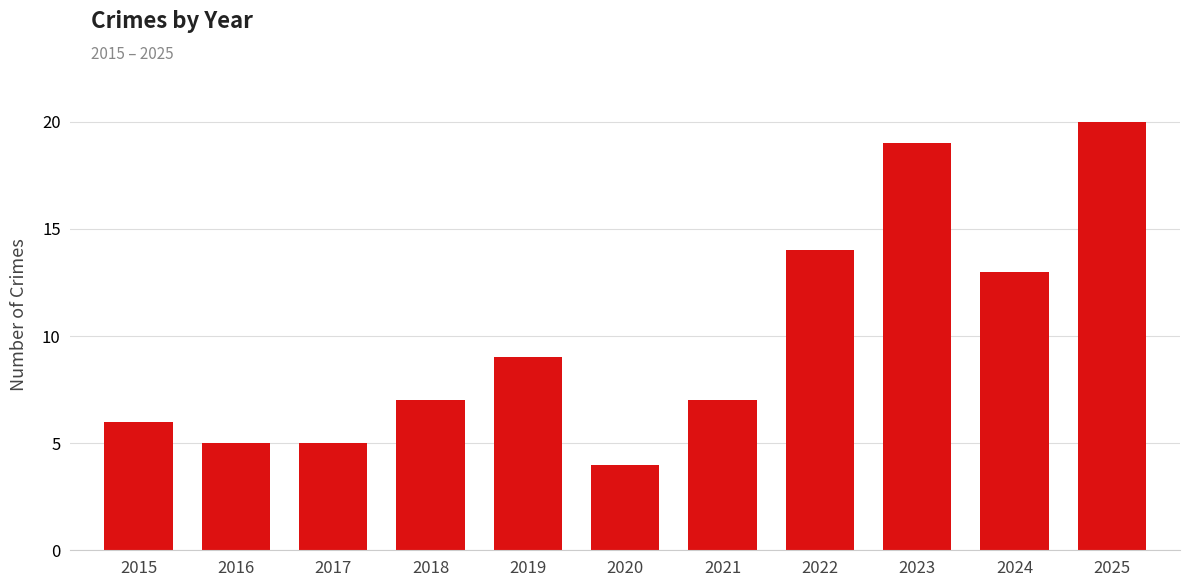

What is the sum of the values at 2015 and 2022?

20